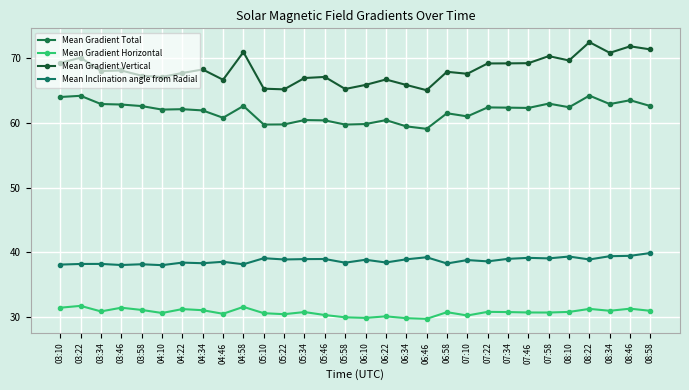

Reading left to right, what are all the values shown in this chart?

Mean Gradient Total: 03:10=64.0	03:22=64.2	03:34=62.9	03:46=62.8	03:58=62.6	04:10=62.0	04:22=62.1	04:34=61.9	04:46=60.8	04:58=62.6	05:10=59.7	05:22=59.8	05:34=60.4	05:46=60.4	05:58=59.7	06:10=59.8	06:22=60.4	06:34=59.5	06:46=59.1	06:58=61.5	07:10=61.0	07:22=62.4	07:34=62.3	07:46=62.3	07:58=63.0	08:10=62.4	08:22=64.2	08:34=62.9	08:46=63.5	08:58=62.6
Mean Gradient Horizontal: 03:10=31.5	03:22=31.8	03:34=30.9	03:46=31.5	03:58=31.1	04:10=30.7	04:22=31.3	04:34=31.1	04:46=30.5	04:58=31.6	05:10=30.6	05:22=30.5	05:34=30.8	05:46=30.3	05:58=30.0	06:10=29.9	06:22=30.1	06:34=29.9	06:46=29.8	06:58=30.8	07:10=30.3	07:22=30.8	07:34=30.8	07:46=30.7	07:58=30.7	08:10=30.8	08:22=31.3	08:34=31.0	08:46=31.3	08:58=31.0
Mean Gradient Vertical: 03:10=69.2	03:22=70.1	03:34=68.0	03:46=68.1	03:58=67.3	04:10=67.1	04:22=67.7	04:34=68.2	04:46=66.7	04:58=70.9	05:10=65.3	05:22=65.2	05:34=66.9	05:46=67.1	05:58=65.2	06:10=65.9	06:22=66.7	06:34=65.9	06:46=65.0	06:58=67.9	07:10=67.6	07:22=69.2	07:34=69.2	07:46=69.2	07:58=70.3	08:10=69.6	08:22=72.5	08:34=70.8	08:46=71.8	08:58=71.3
Mean Inclination angle from Radial: 03:10=38.1	03:22=38.2	03:34=38.2	03:46=38.1	03:58=38.2	04:10=38.0	04:22=38.4	04:34=38.3	04:46=38.6	04:58=38.2	05:10=39.1	05:22=38.9	05:34=39.0	05:46=39.0	05:58=38.4	06:10=38.9	06:22=38.5	06:34=38.9	06:46=39.3	06:58=38.3	07:10=38.8	07:22=38.6	07:34=39.0	07:46=39.2	07:58=39.1	08:10=39.4	08:22=38.9	08:34=39.4	08:46=39.5	08:58=39.9